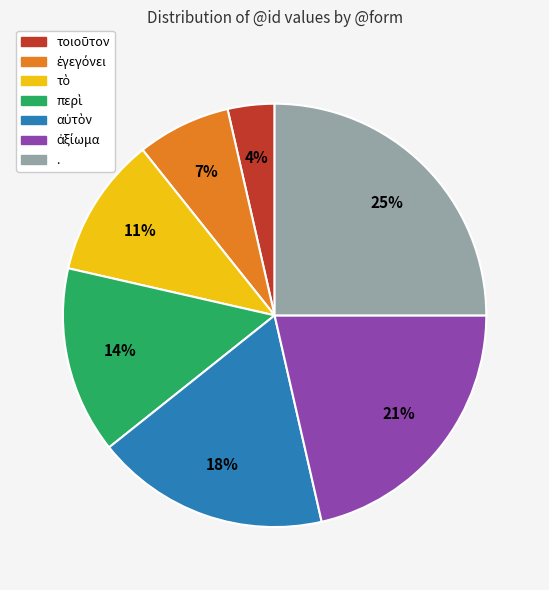

Count the number of slices in the pie.

7